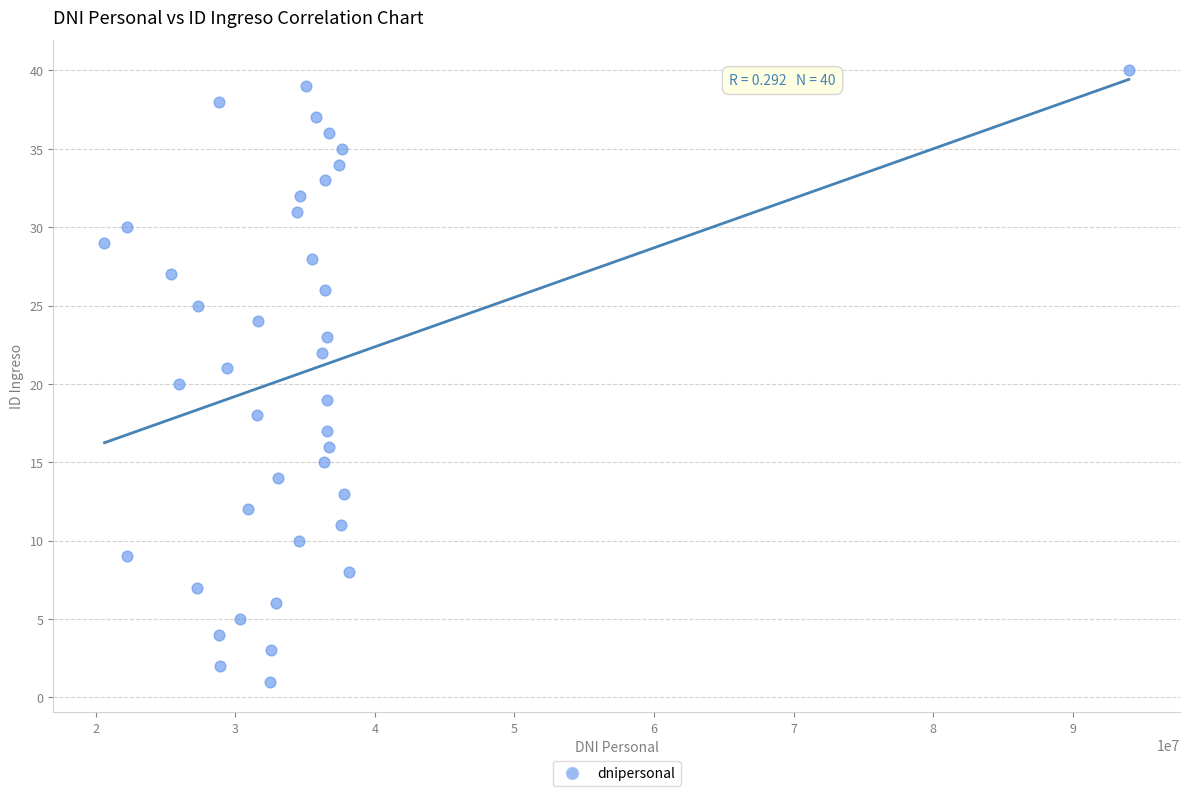

What is the range of Y values (max minus min)?

39